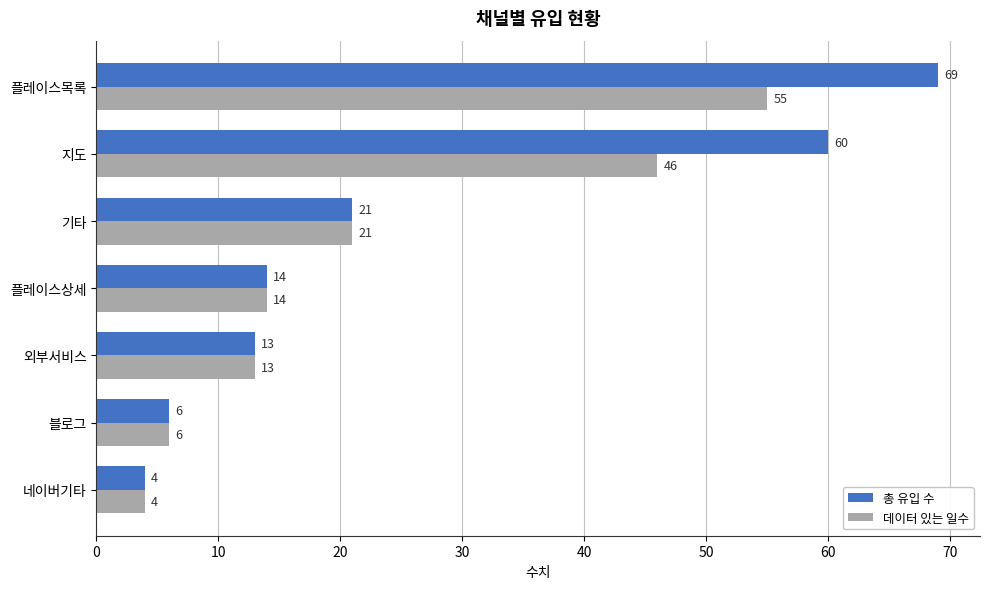

Which category has the highest value in the 총 유입 수 series?

플레이스목록